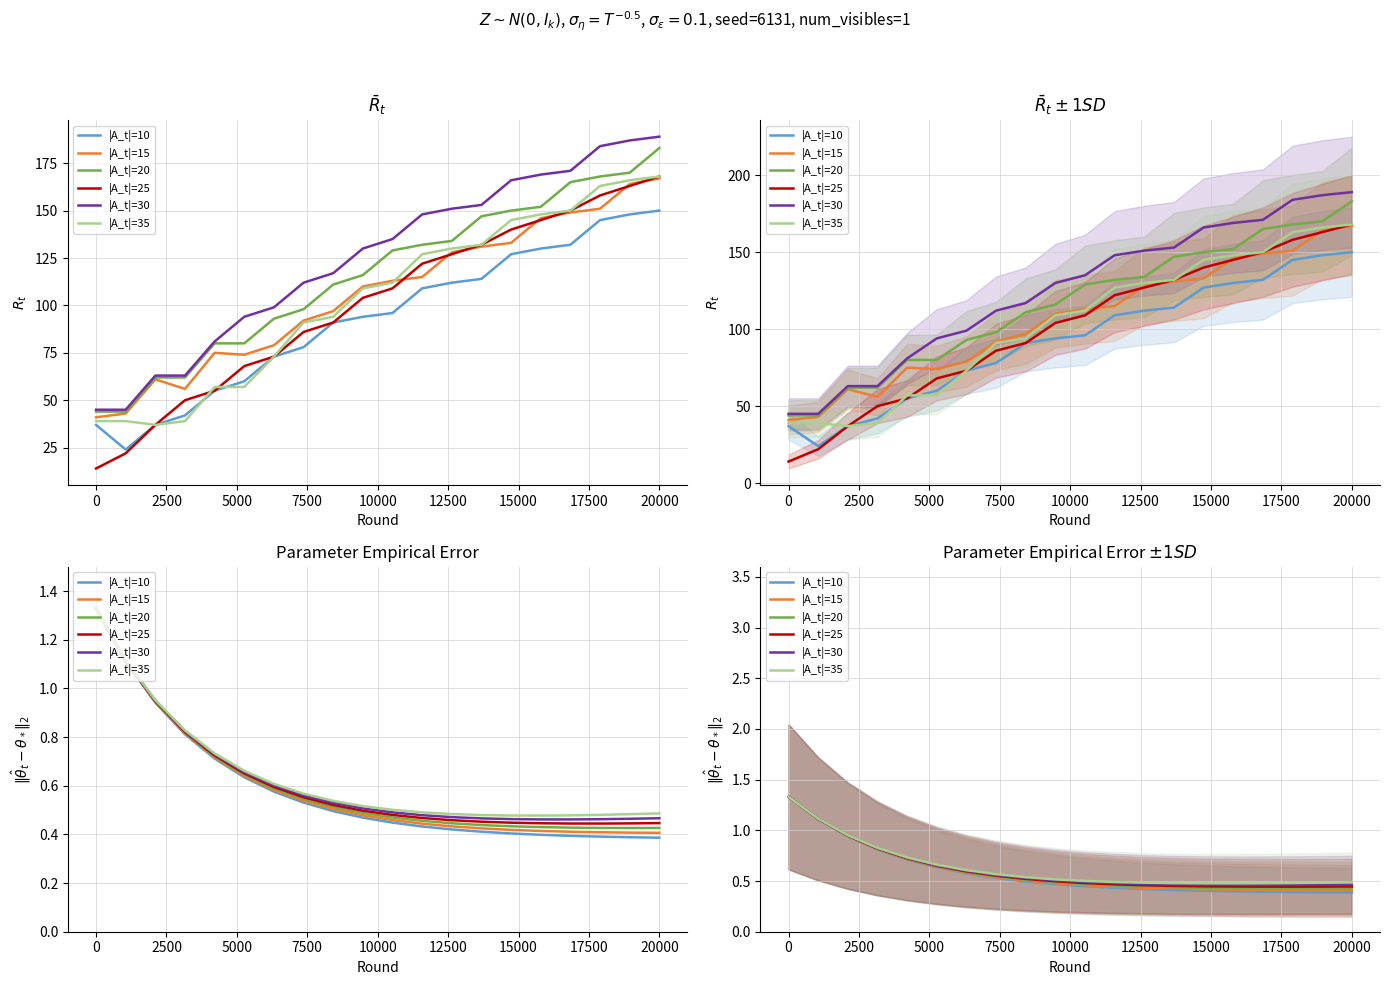

List the series in order of their overall mean, highest first.

|A_t|=35, |A_t|=30, |A_t|=25, |A_t|=20, |A_t|=15, |A_t|=10